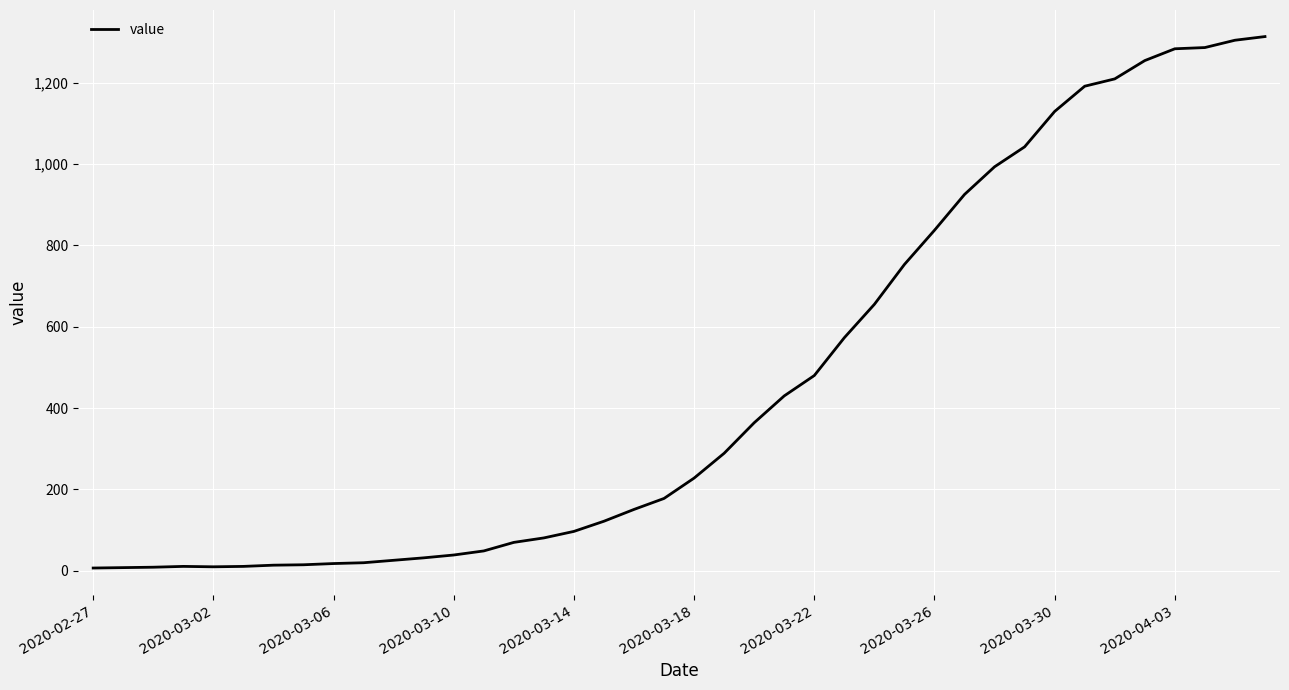

What is the greatest value displayed?

1313